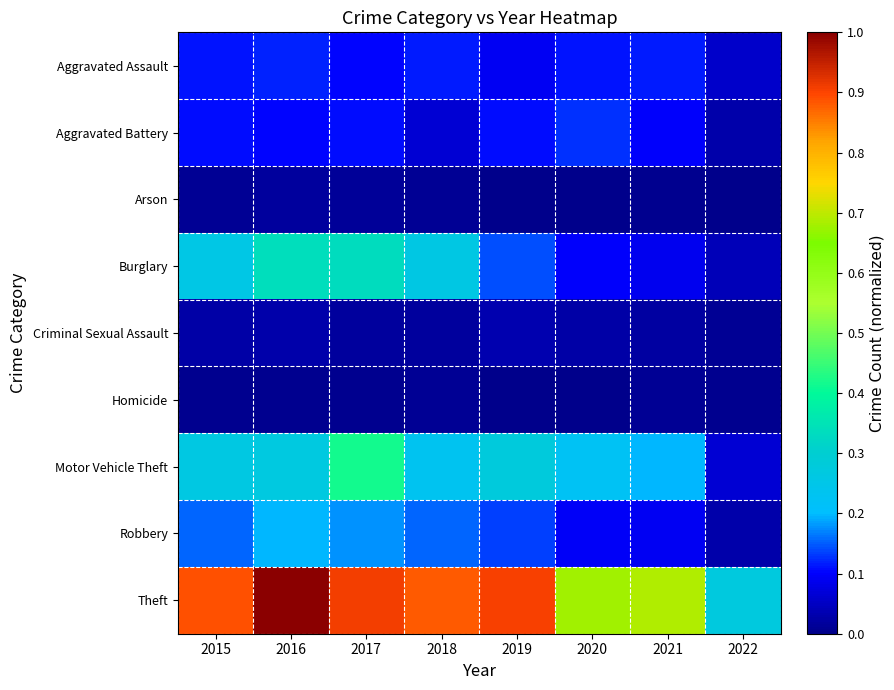

Between 2017 and 2020, which is larger?

2020